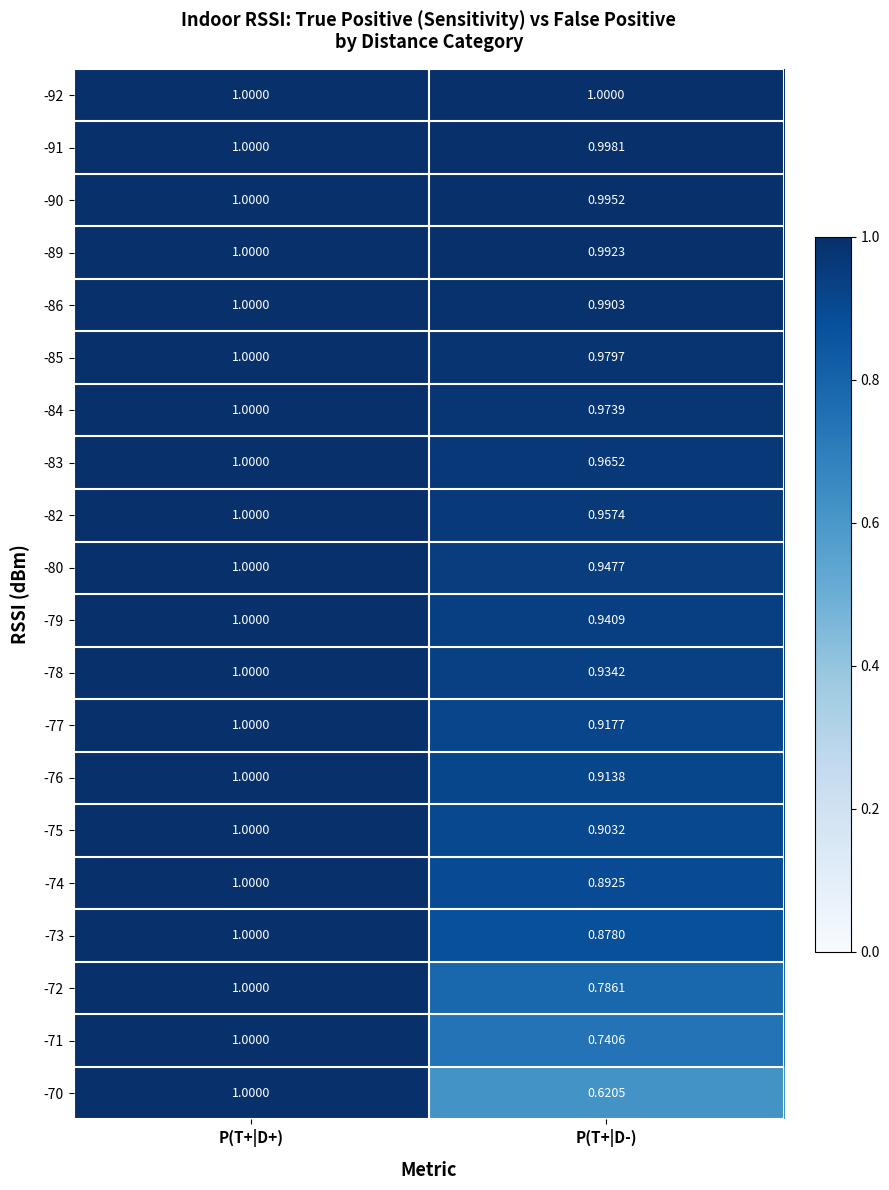

Which label corresponds to the smallest value in the chart?

P(T+|D-)